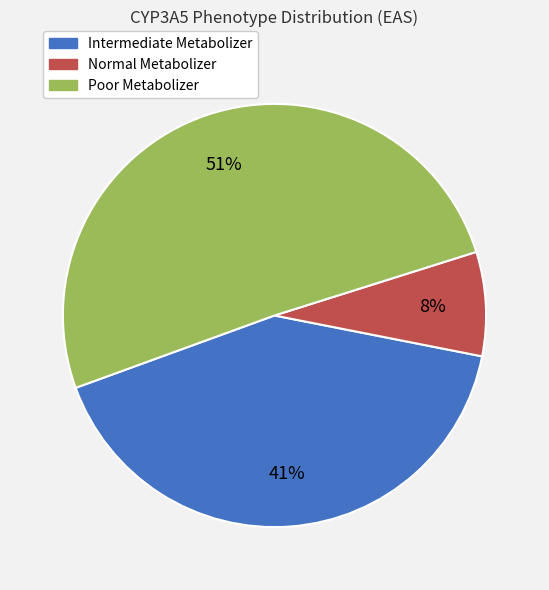

How many segments does this pie chart have?

3